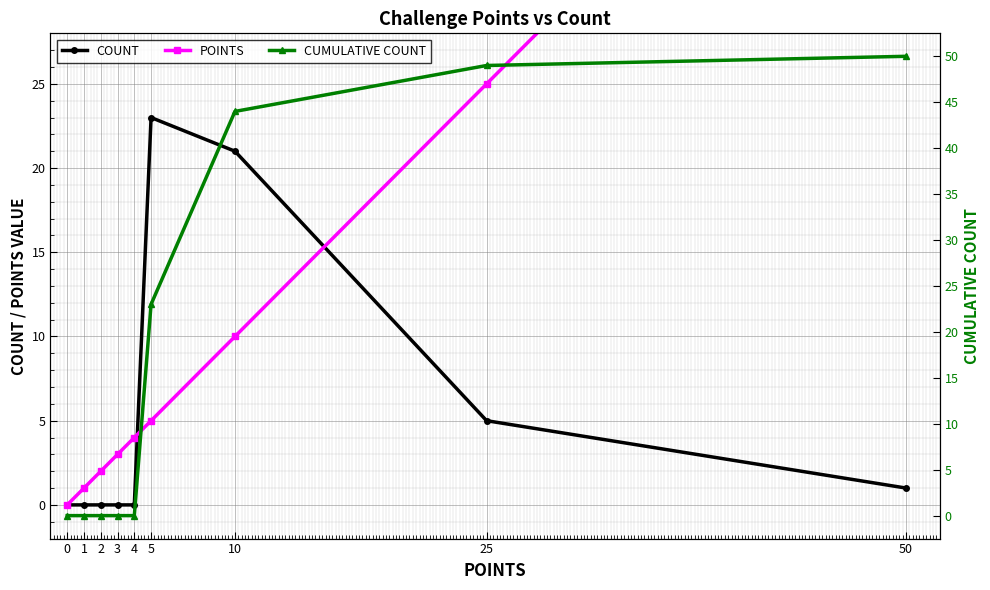

Rank the series by their average value, from highest to lowest.

CUMULATIVE COUNT, POINTS, COUNT